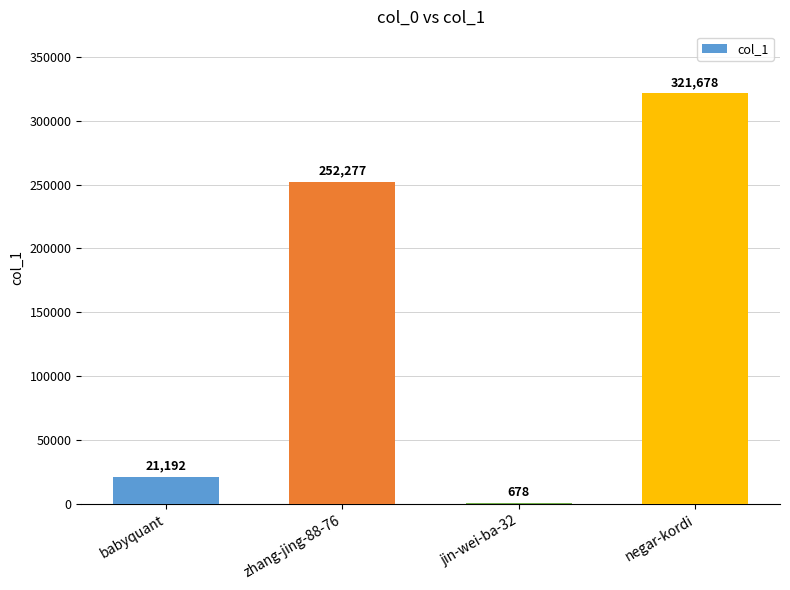

What is the change in value from babyquant to negar-kordi?

+300486